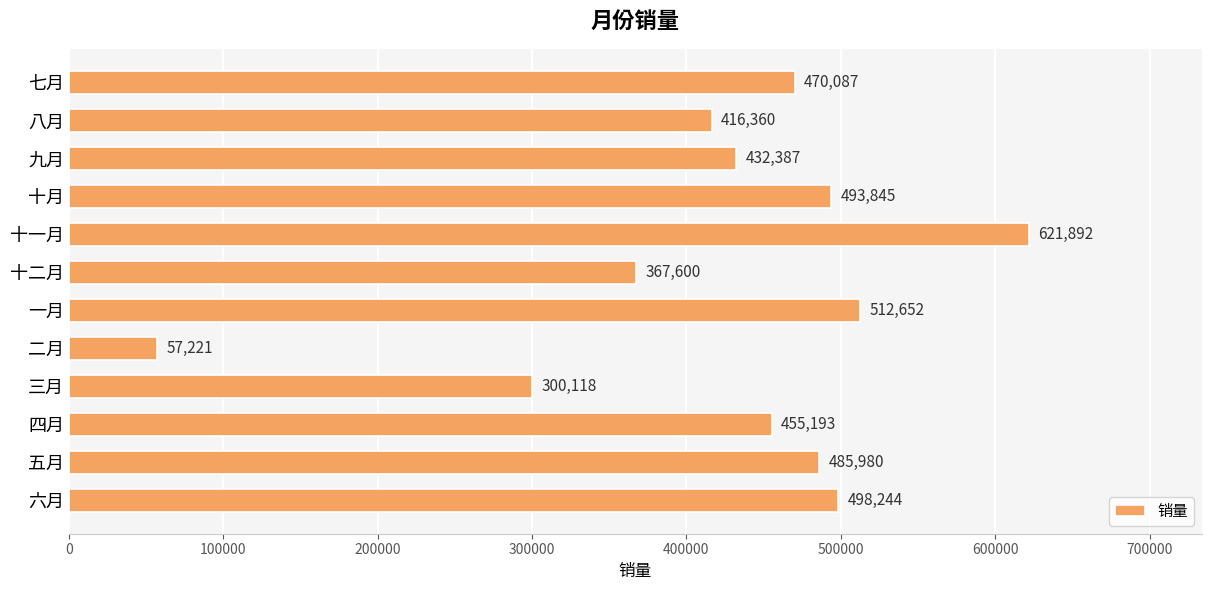

What is the ratio of the value at 九月 to the value at 五月?

0.9